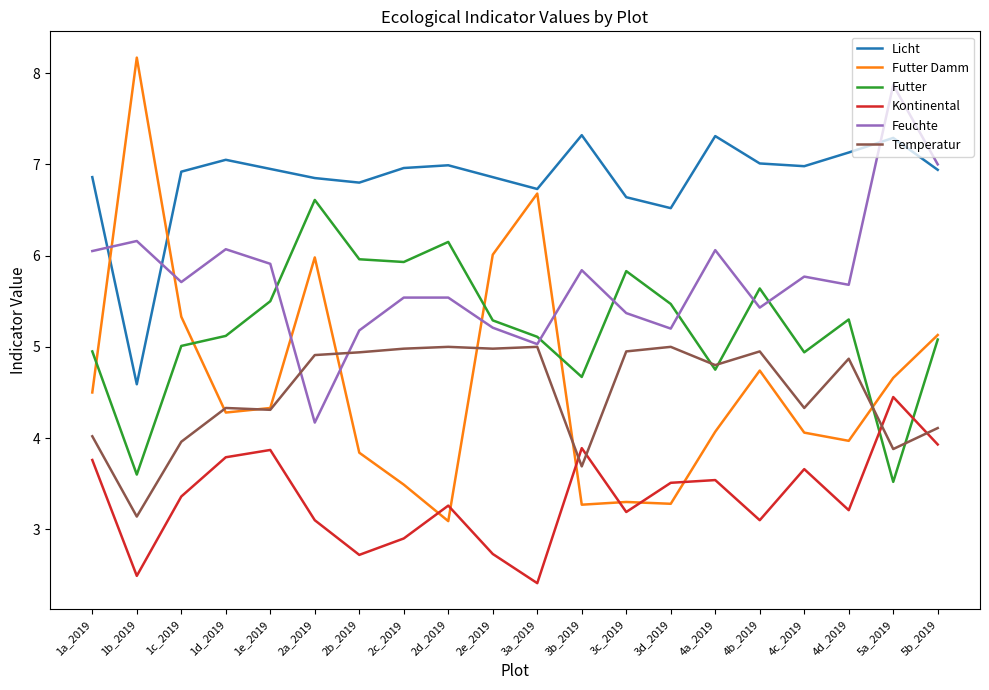

Rank the series at 4b_2019 from highest to lowest value.

Licht, Futter, Feuchte, Temperatur, Futter Damm, Kontinental